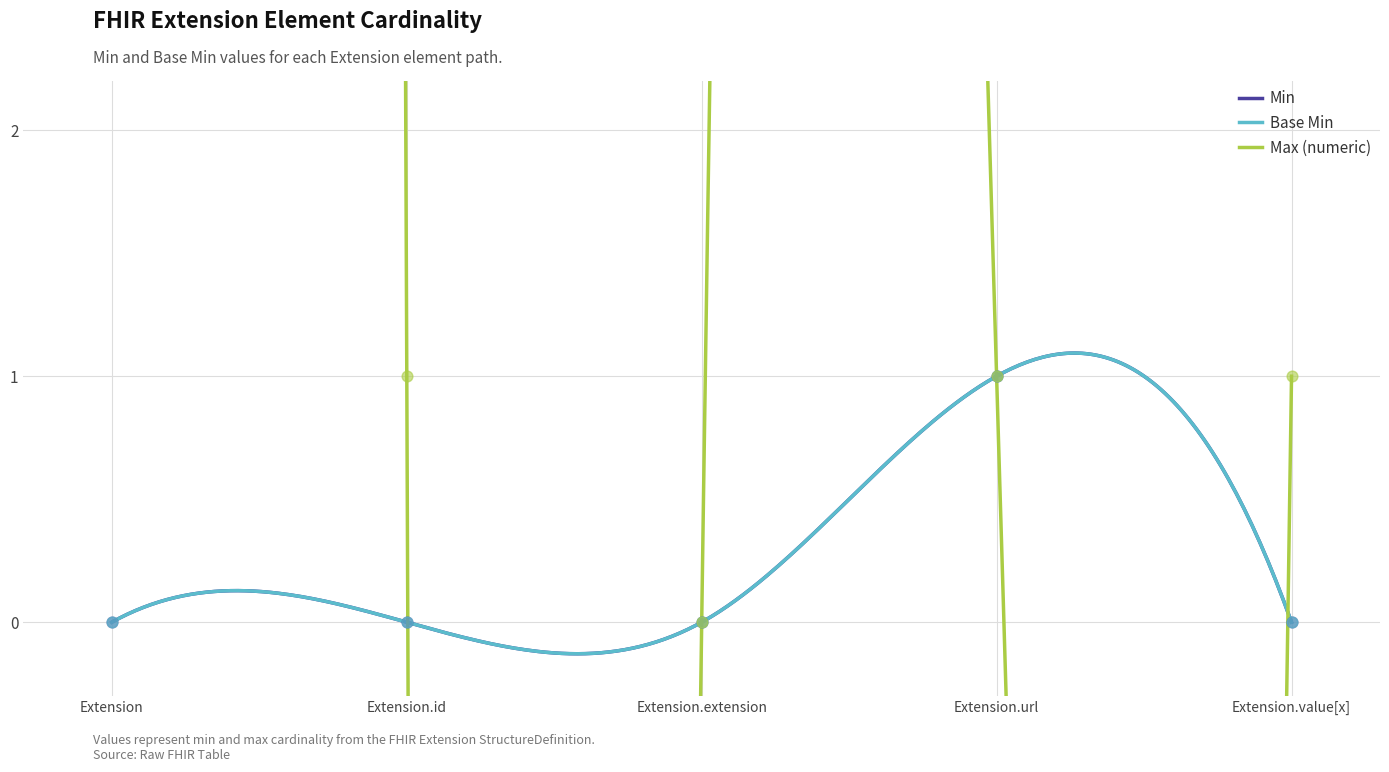

Which series reaches the maximum Y coordinate?

Max (numeric)